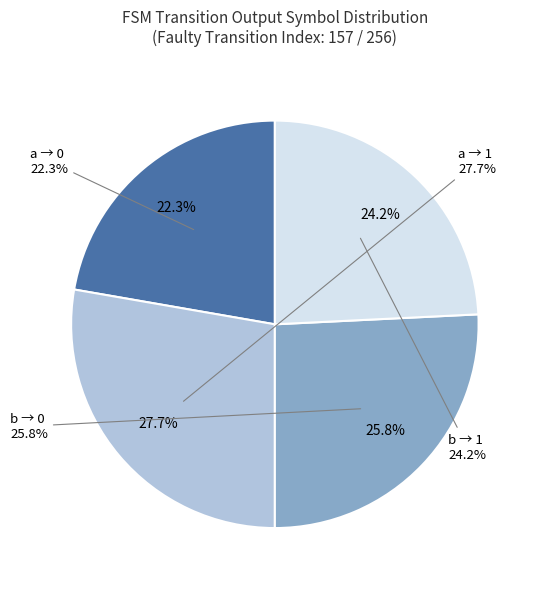

What is the change in value from output_symbol=1 (a-input) to output_symbol=1 (b-input)?

-9